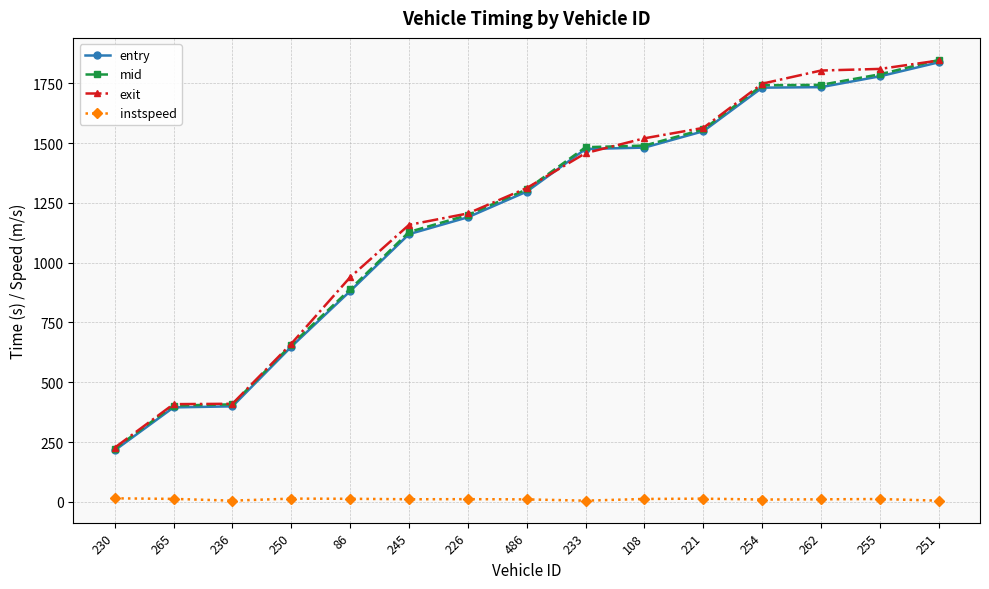

True or false: mid has more than 2 interior local peaks.

False